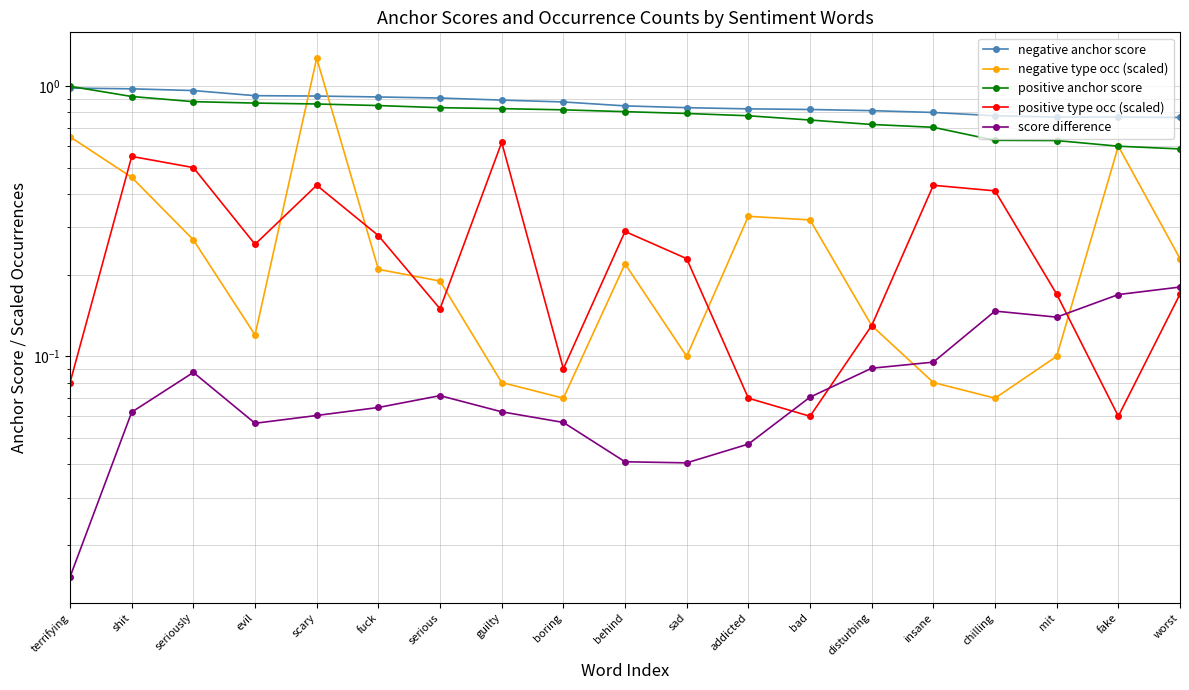

What is the spread (max minus min) of values at seriously?

0.9